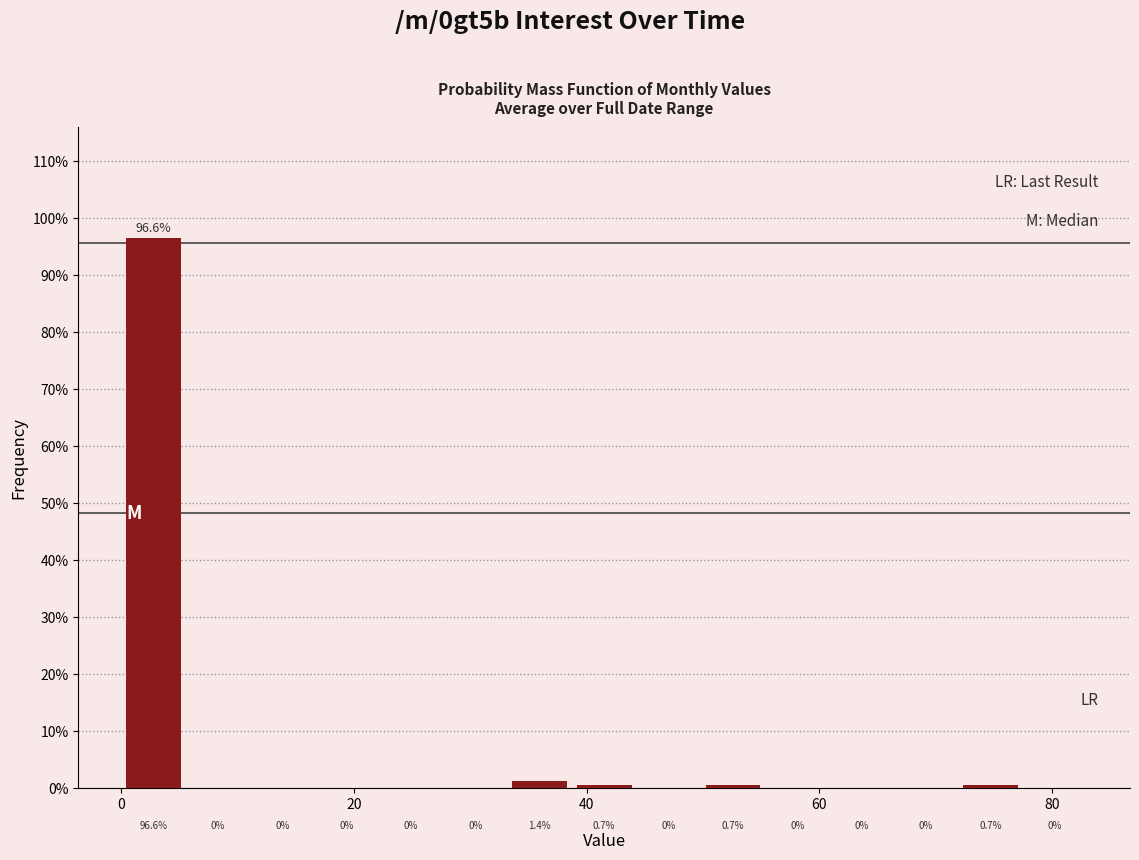

Around what value on the x-axis is the tallest bar? Give the approximate position of its centre, as read against the axis.

2